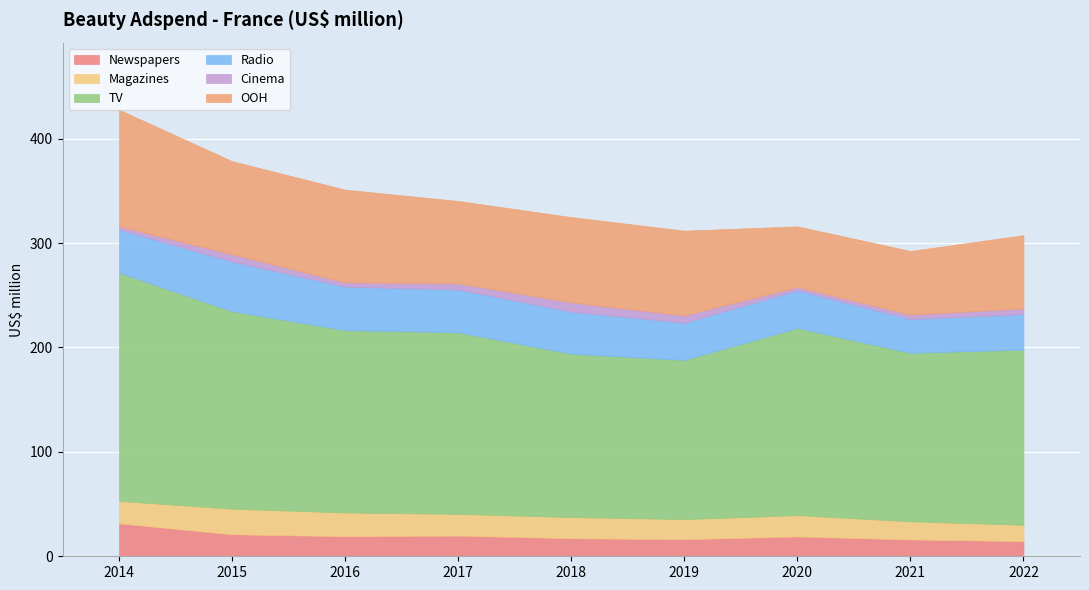

Rank the series at 2019 from lowest to highest value.

Cinema, Newspapers, Magazines, Radio, OOH, TV